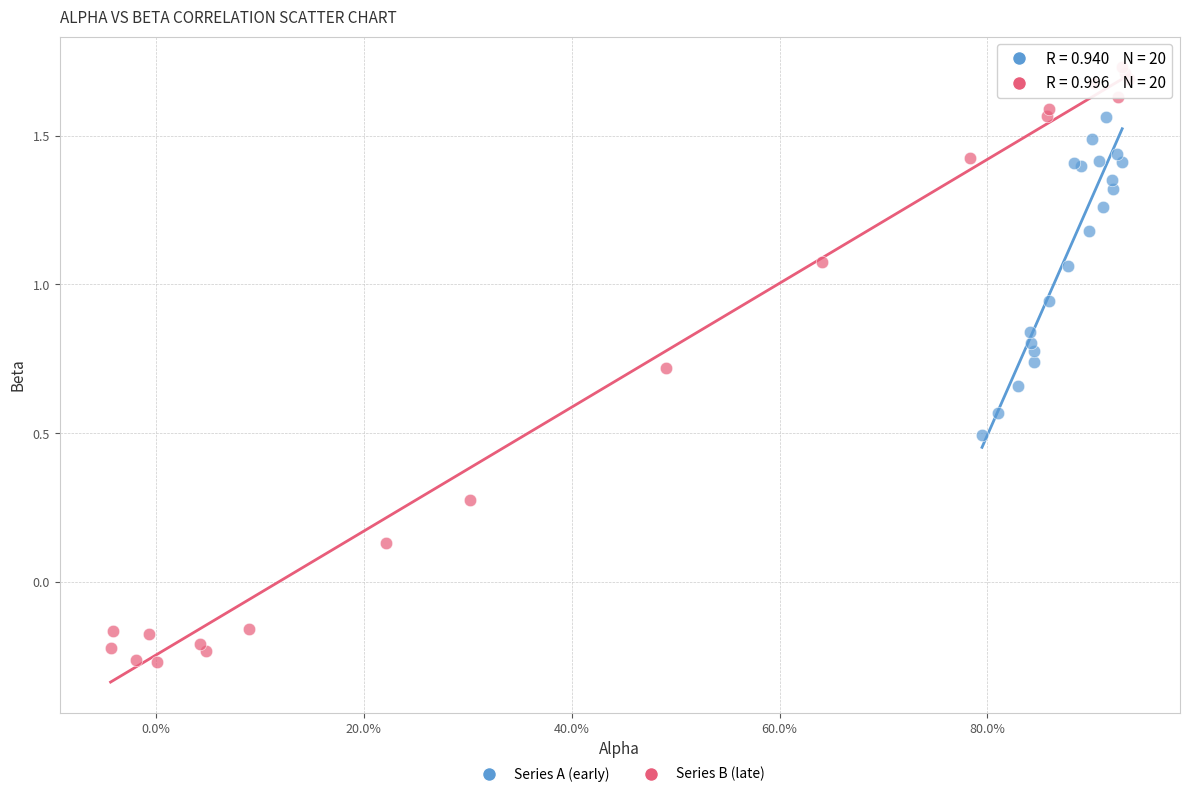

Which series has the widest spread of Y values?

Series B (late)